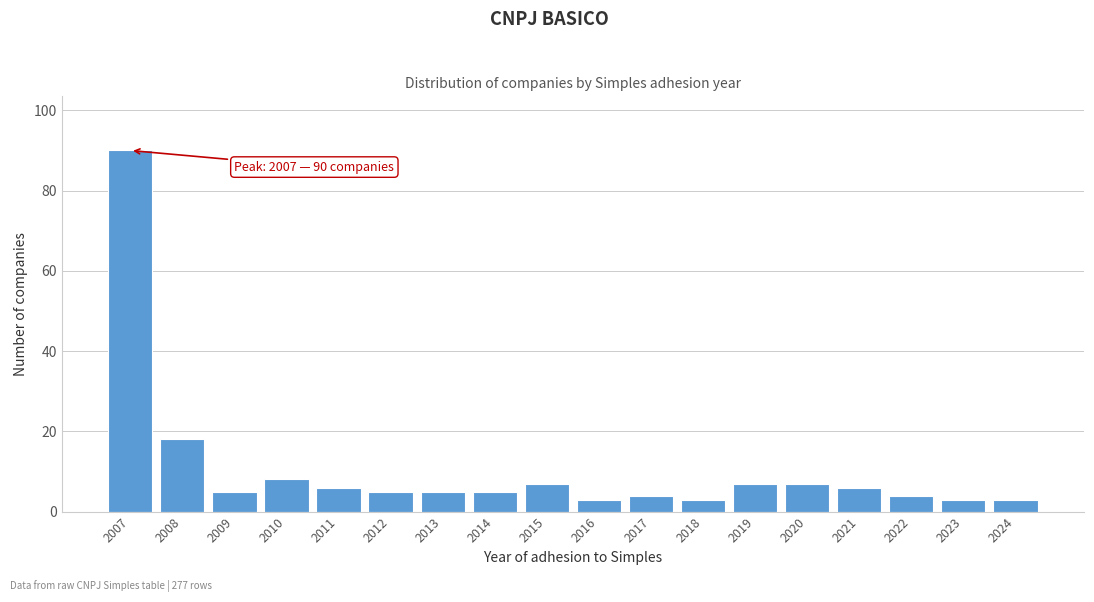

Reading right to left, list all the values displayed in this chart.

3	3	4	6	7	7	3	4	3	7	5	5	5	6	8	5	18	90